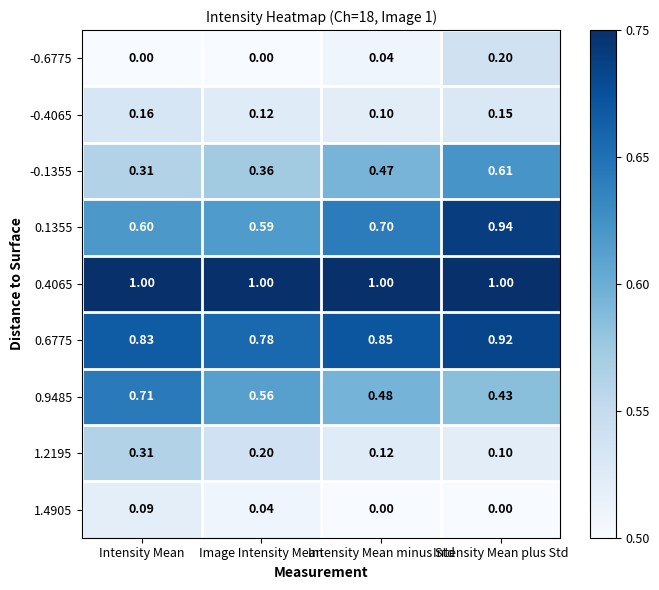

Which series has the largest range (max minus min)?

0.1355